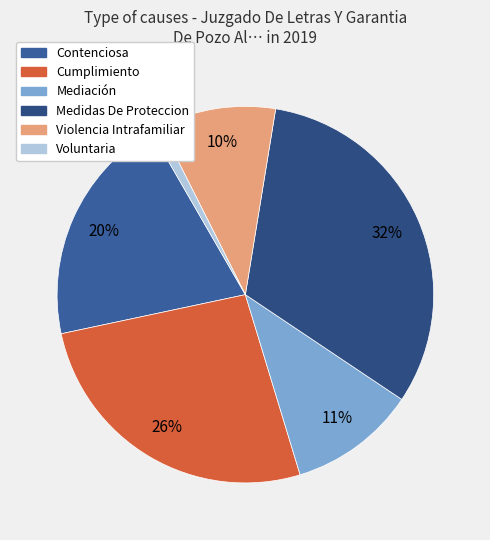

To the nearest percent, what is the average slice percentage?

17%